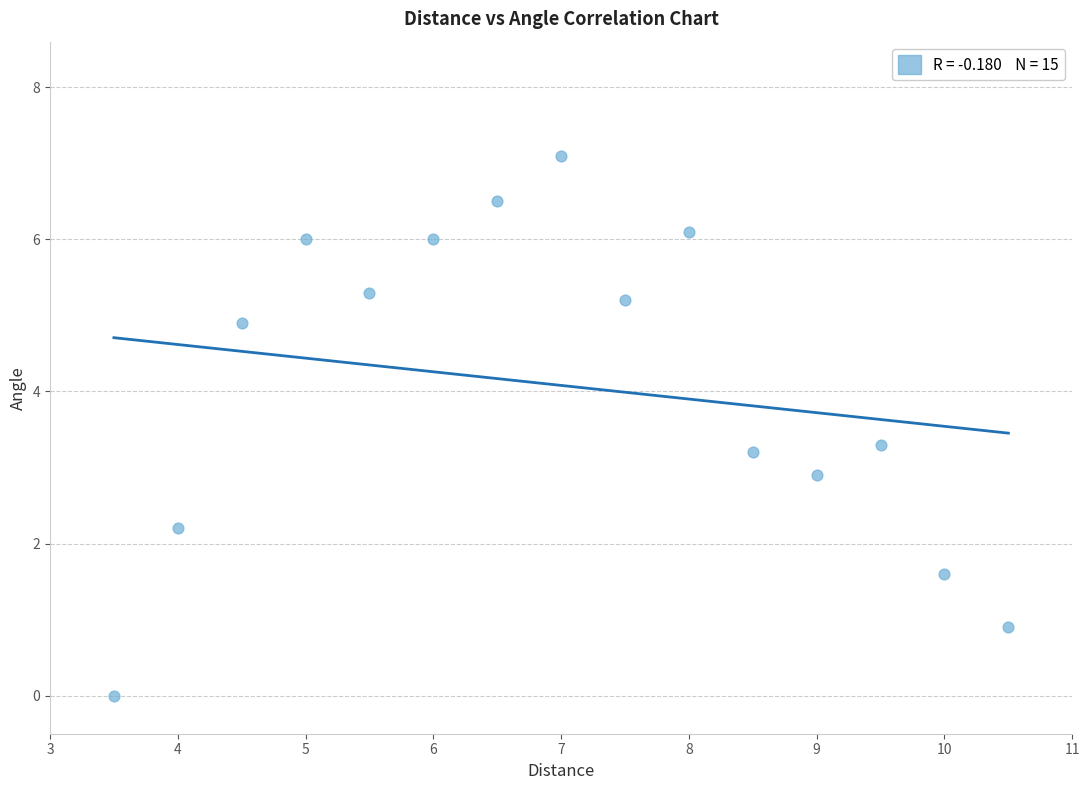

What is the range of X values (max minus min)?

7.0